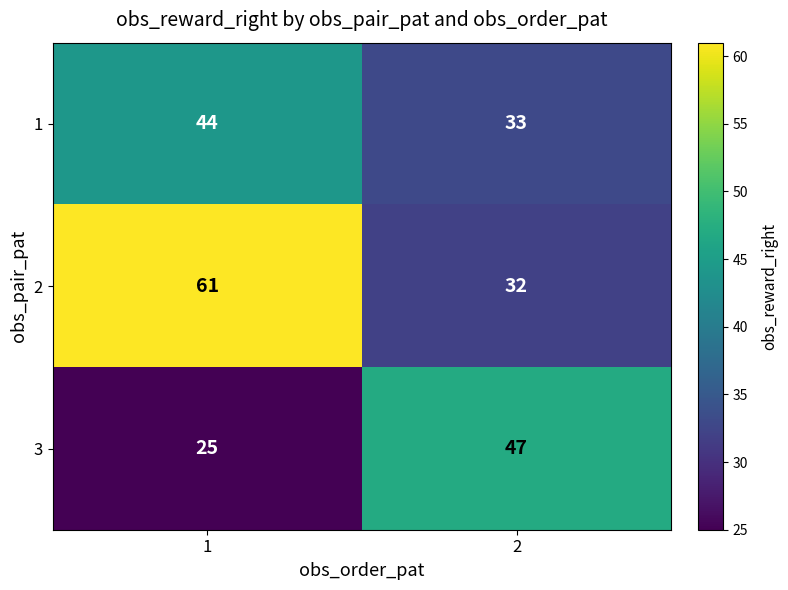

What is the difference between the maximum and minimum values in the 1 series?

11